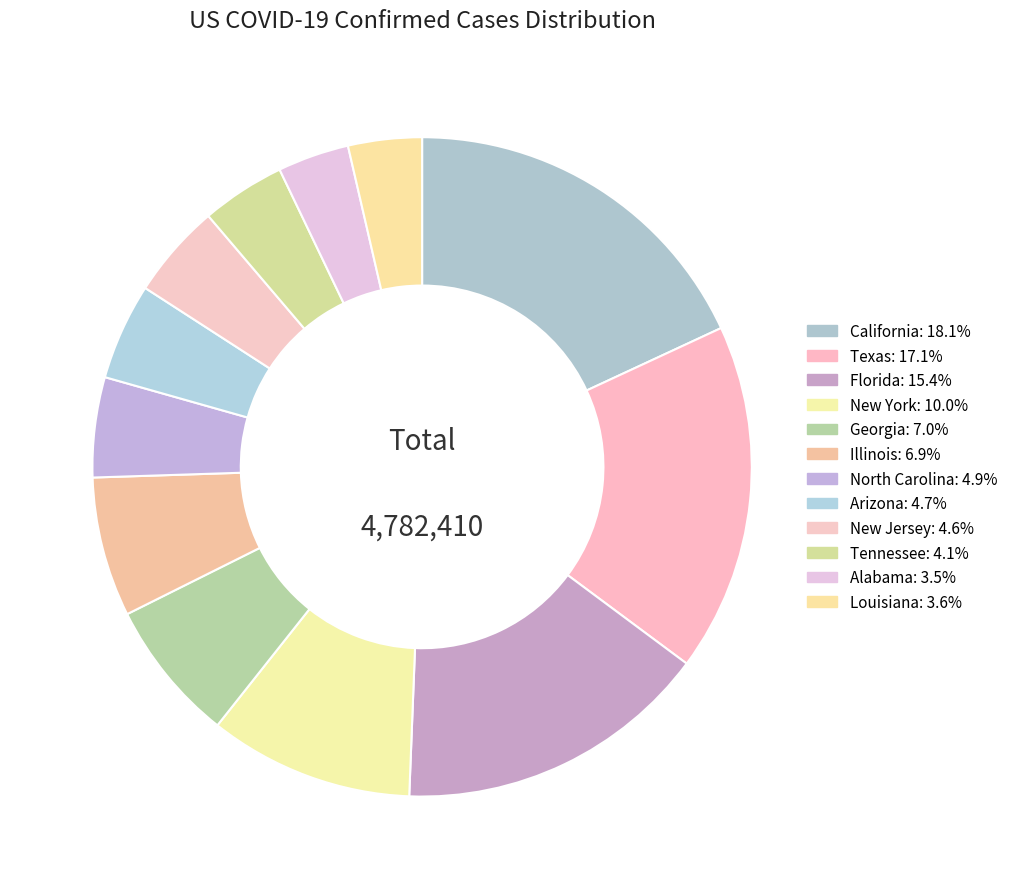

How much of the chart is everything except Texas?

82.9%